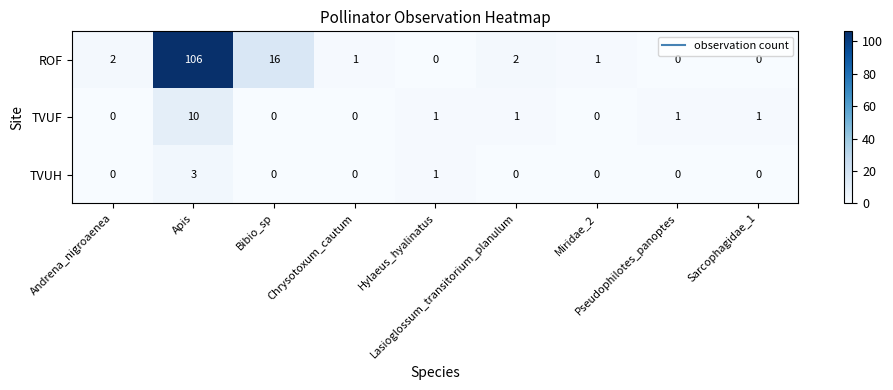

What is the maximum value shown in the chart?

106